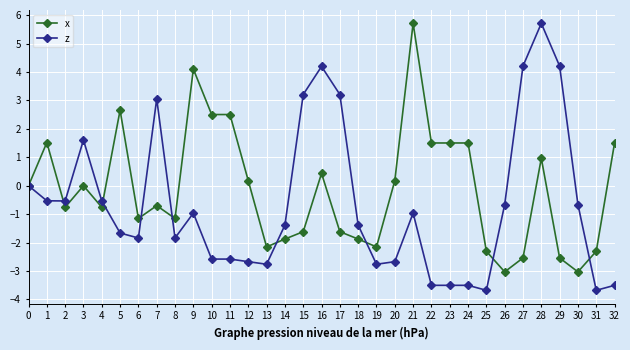

True or false: z and x intersect in this chart.

True